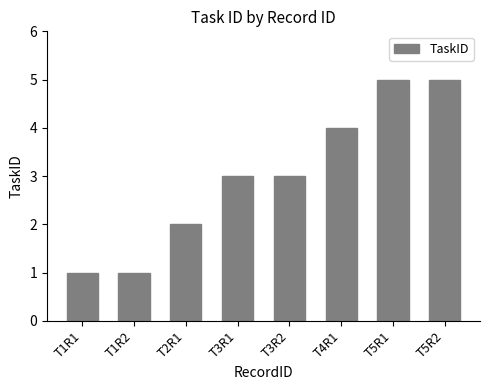

What position from the left is T1R2?

2